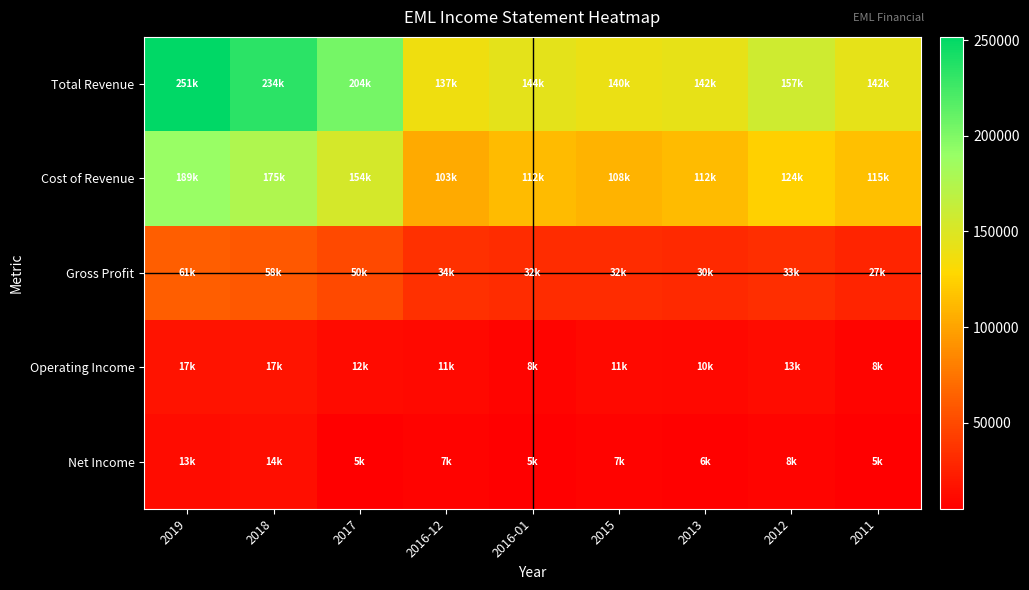

Which has a higher value, 2016-12 or 2018?

2018